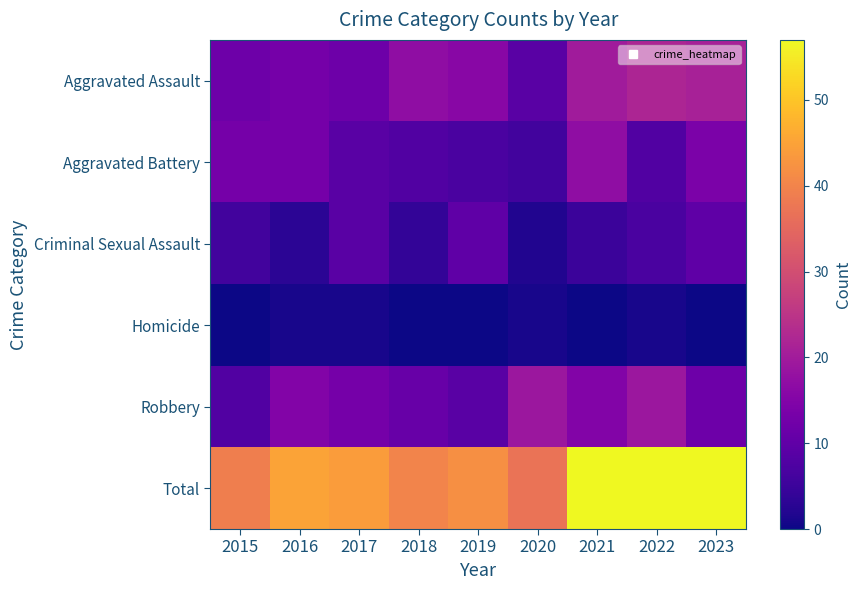

Which series has the largest total across all categories?

Total